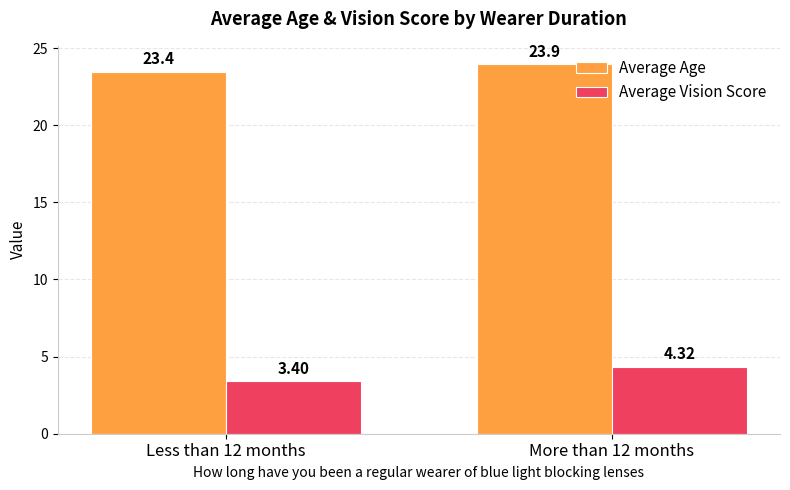

What is the difference between the Average Age values at More than 12 months and Less than 12 months?

0.5